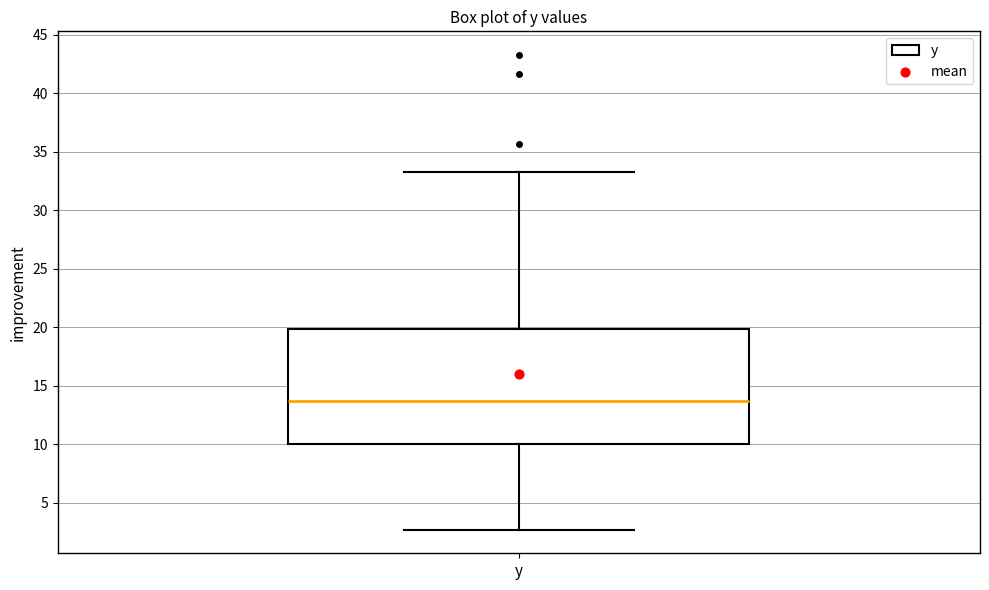

Transcribe this box plot: give where the median line is, the range the box spans, and where the two whiskers end, as read against the y-axis. The values are not printed on the chart, so give them approximately, as read against the axis.

median 13.5, box 10.0 to 20.0, whiskers 2.5 to 33.5